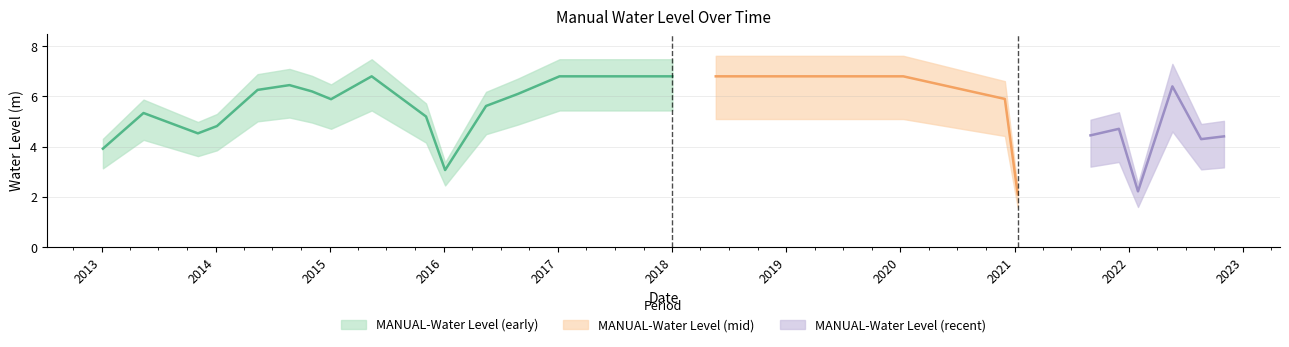

What is the label of the 3rd point from the left?

2013-11-05